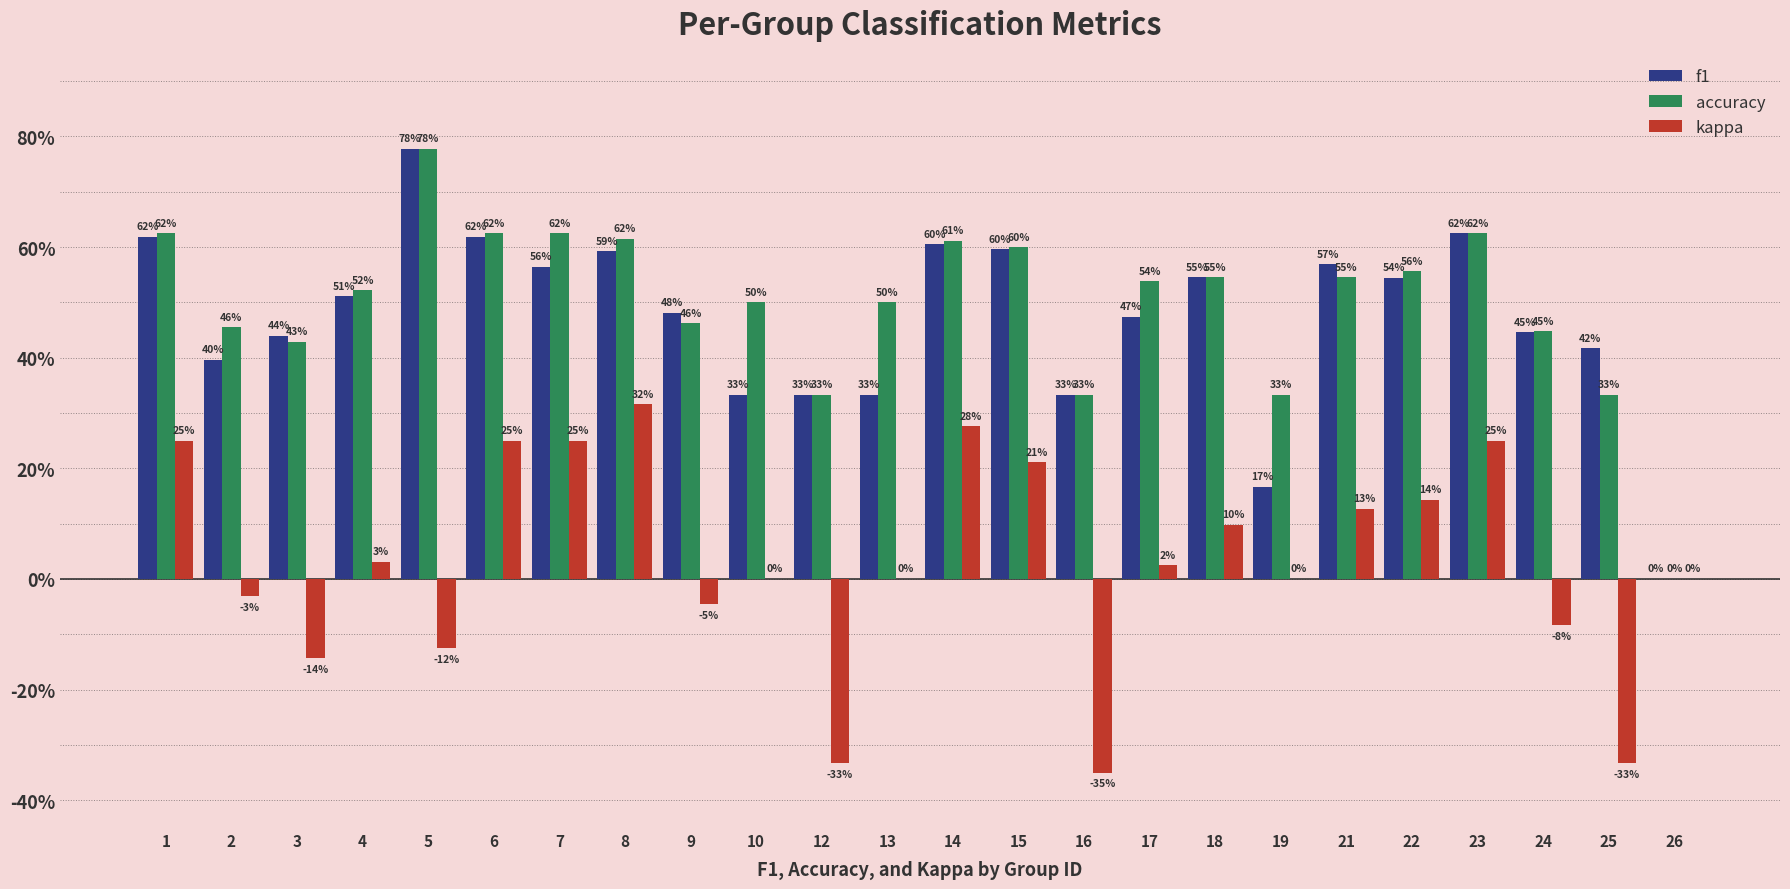

What are all the series names shown in the legend?

f1, accuracy, kappa